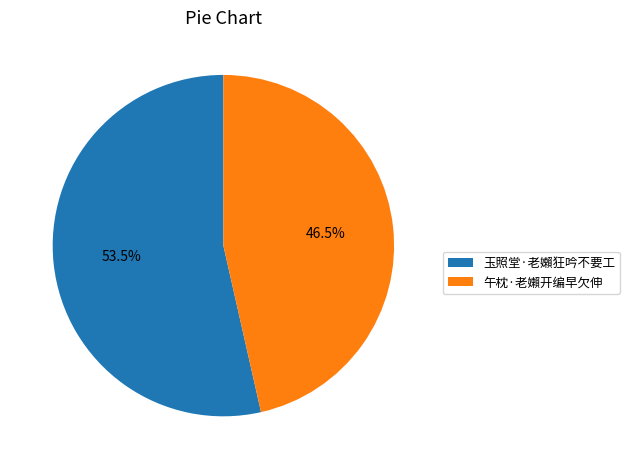

True or false: 午枕·老嬾开编早欠伸 accounts for 52% of the total.

False